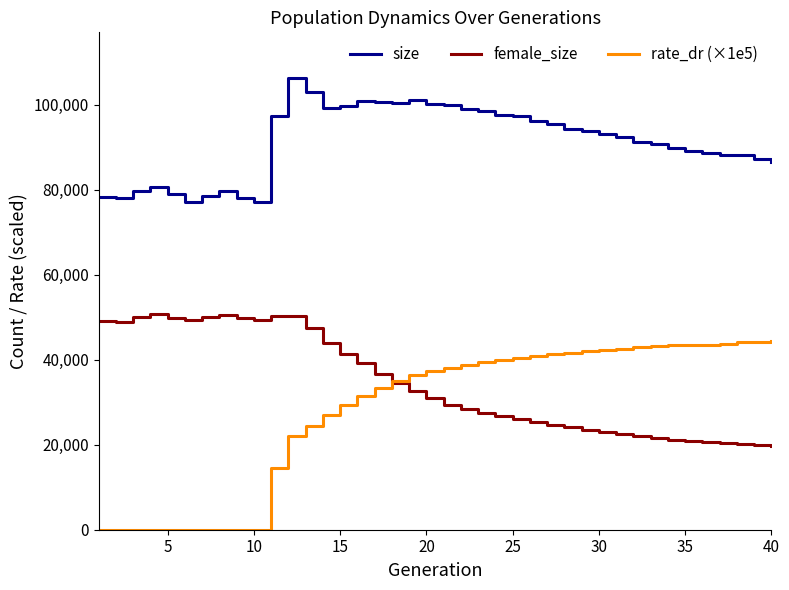

What is the greatest value displayed?

106393.0